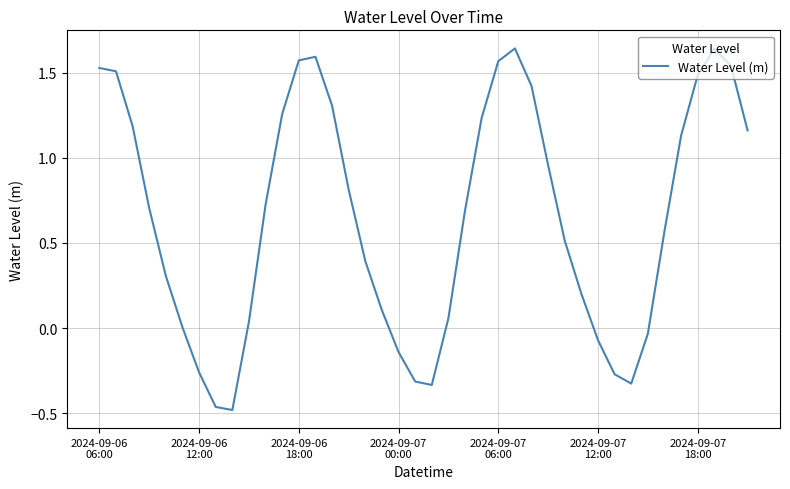

What is the difference between the maximum and minimum values?

2.1